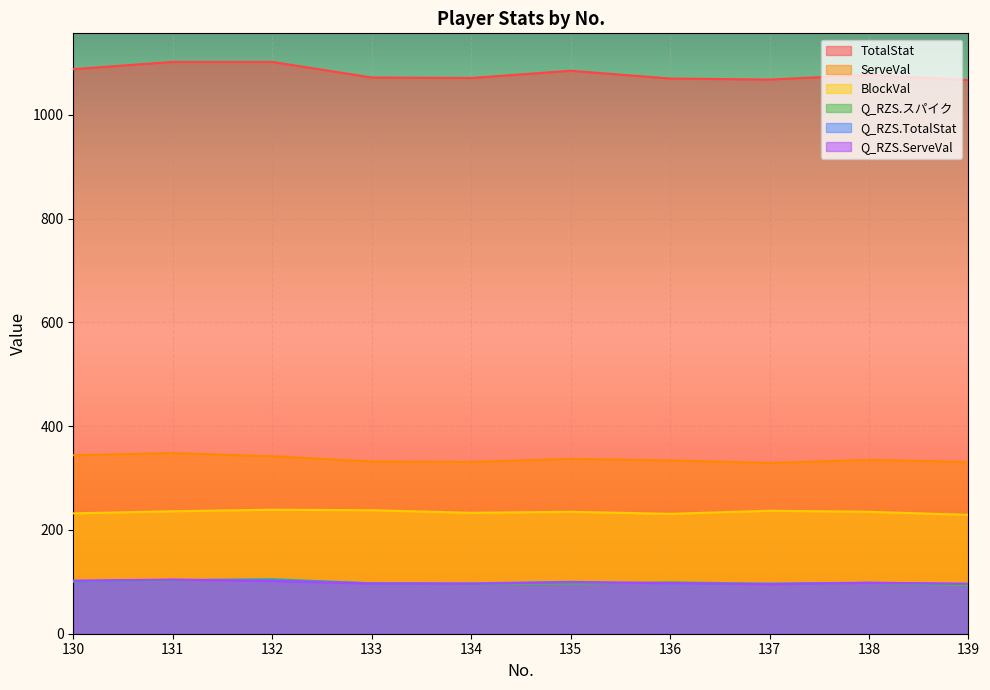

What is the maximum value for Q_RZS.TotalStat?

103.7